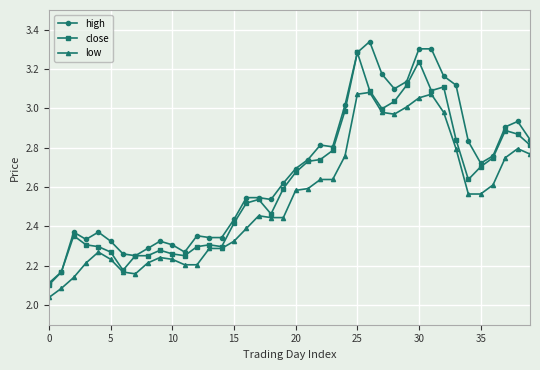

True or false: high has more than 1 interior local peaks.

True